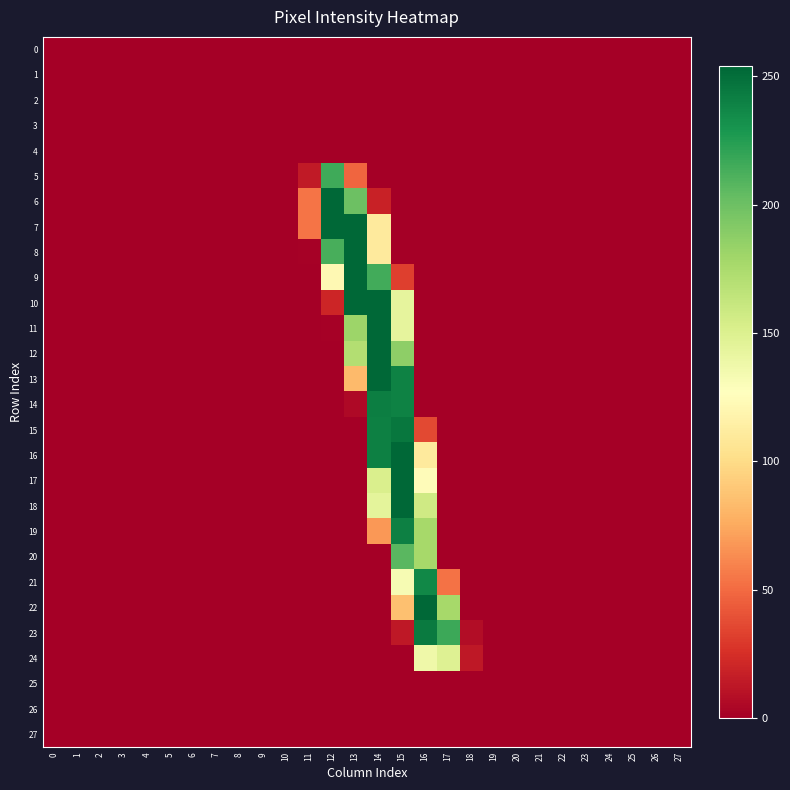

Which series has the largest range (max minus min)?

6